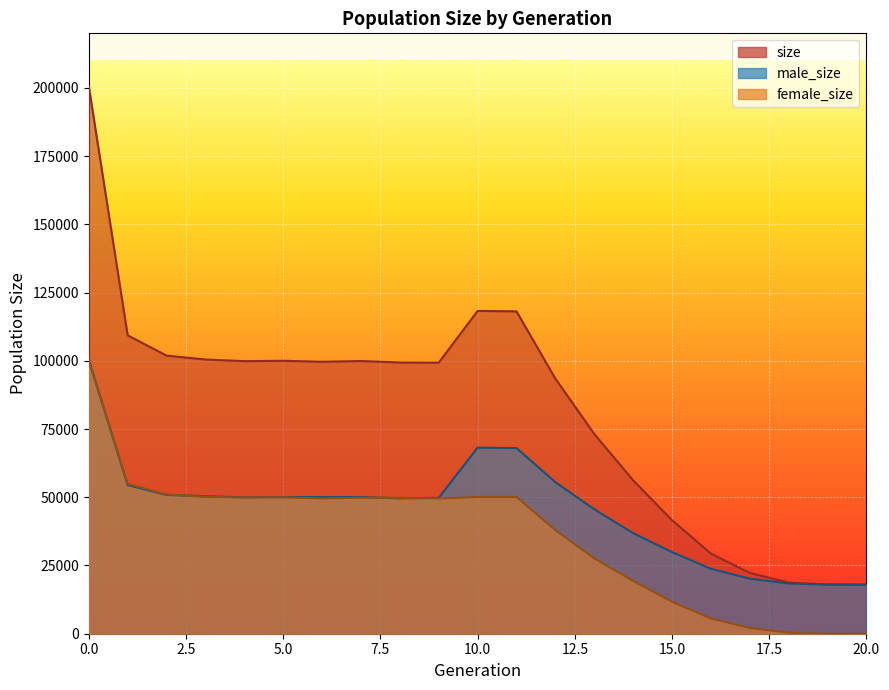

Which series has the widest spread of values?

size